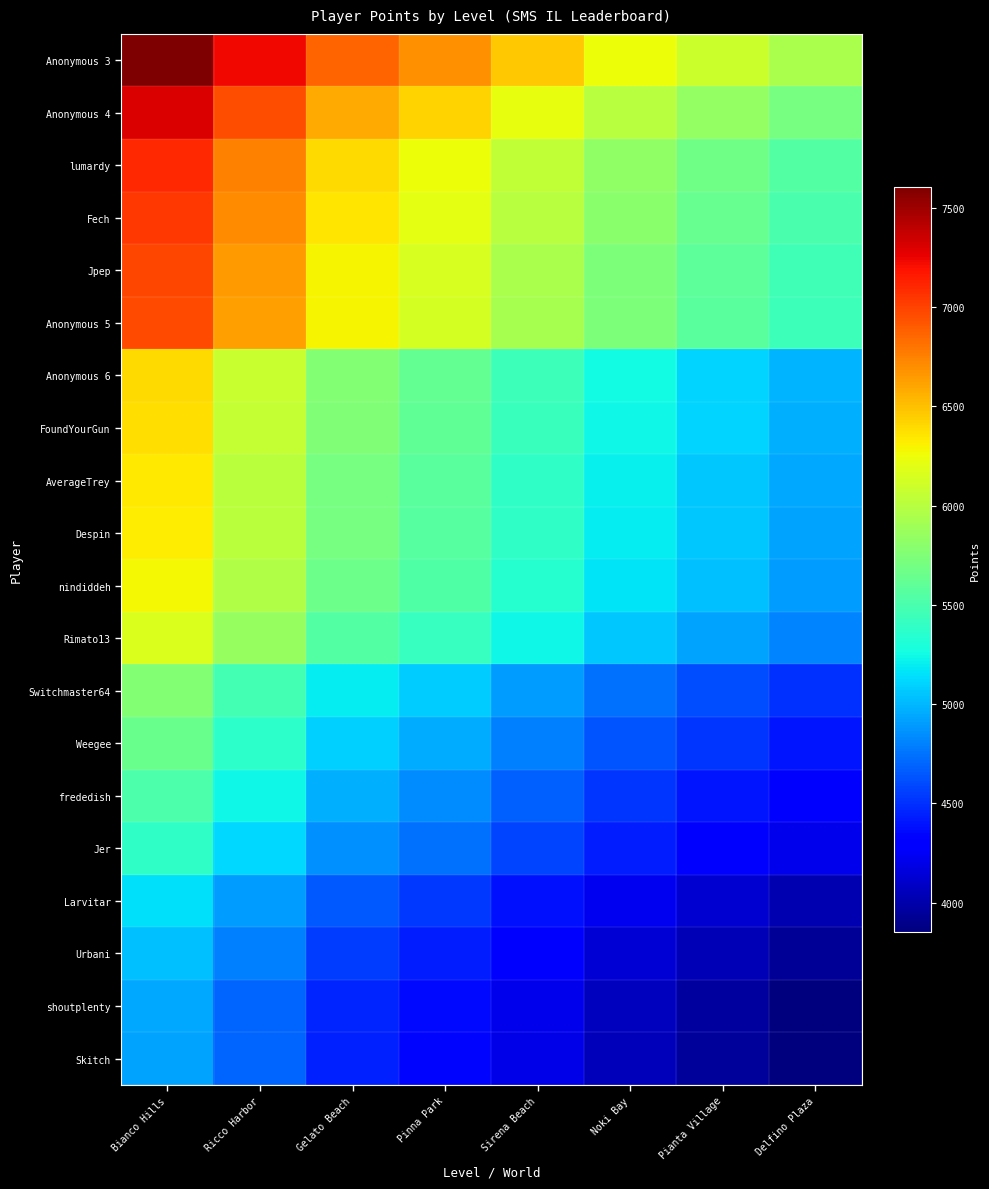

At how many categories does at least one series exceed 5557?

8